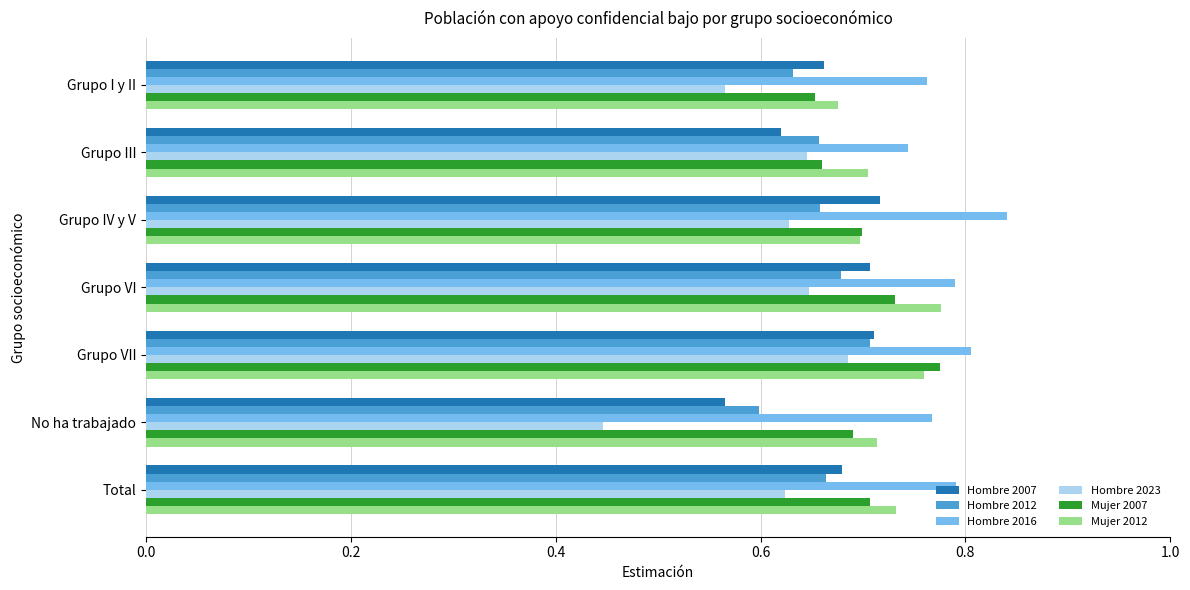

Which category has the highest value across all series?

Grupo IV y V